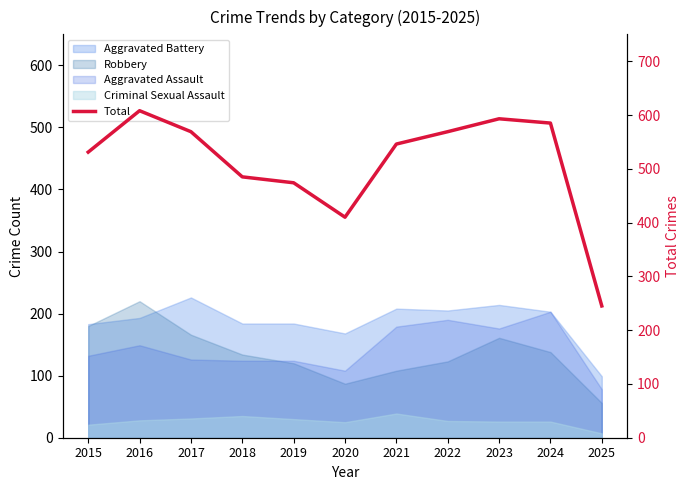

What is the greatest value displayed?

608